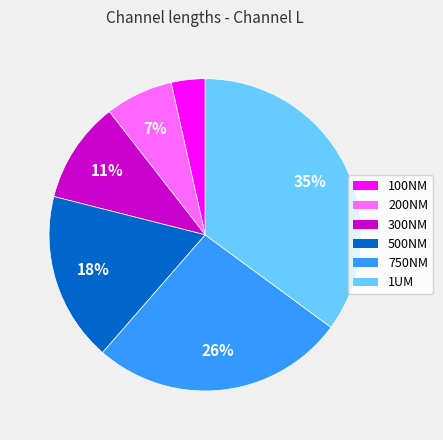

Is it true that 500NM is 18% of the pie?

True